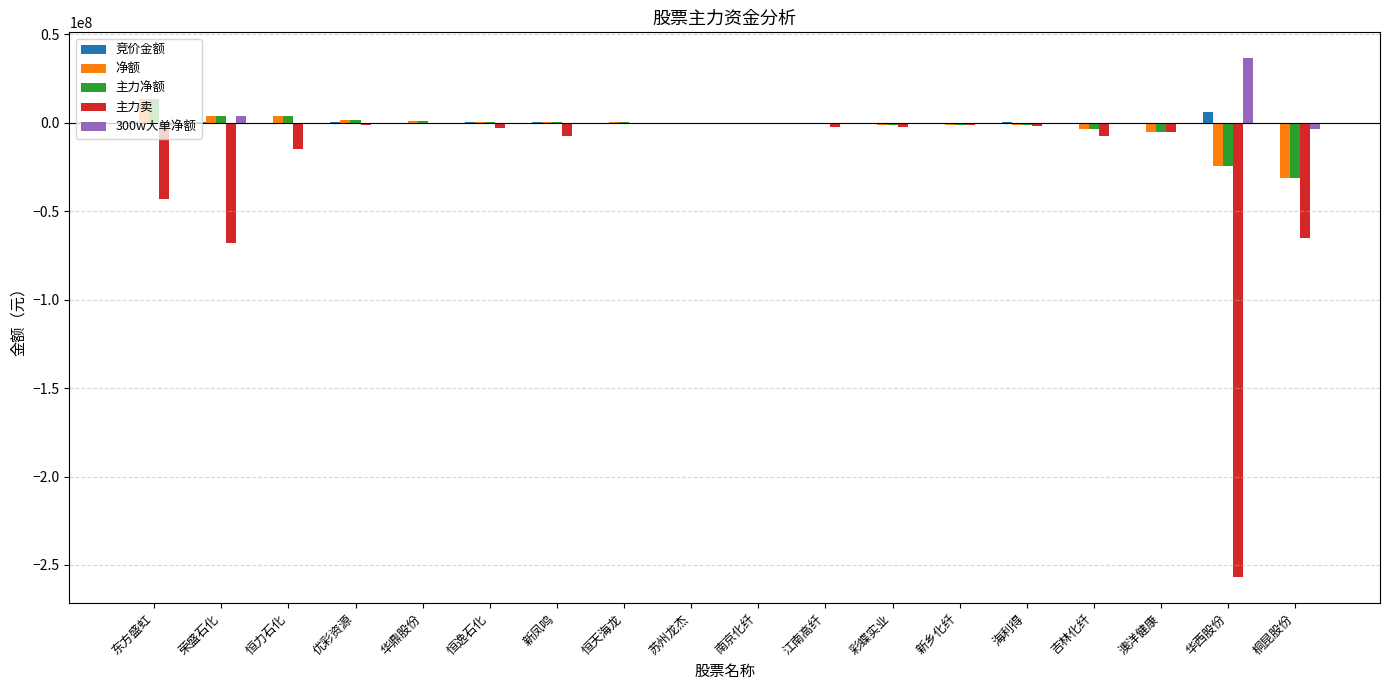

How many distinct data groups are displayed?

5